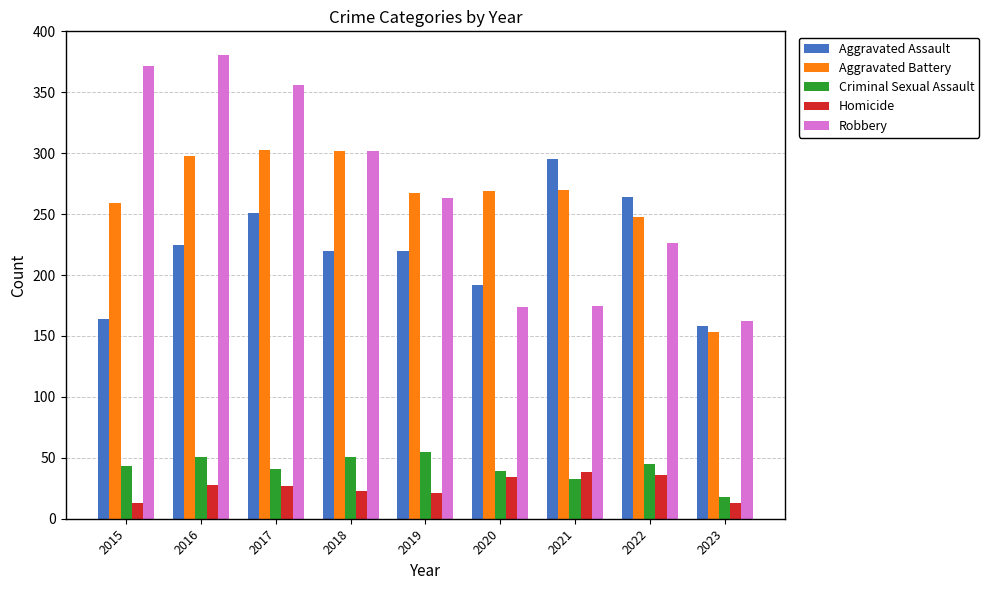

Where does the Homicide series first go above 27?

2016